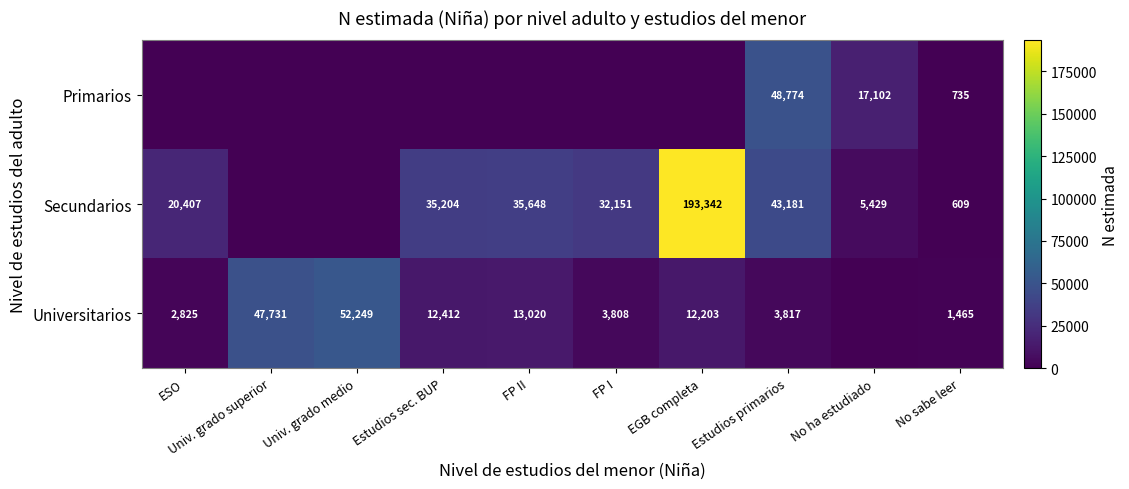

What is the spread (max minus min) of values at ESO?

20407